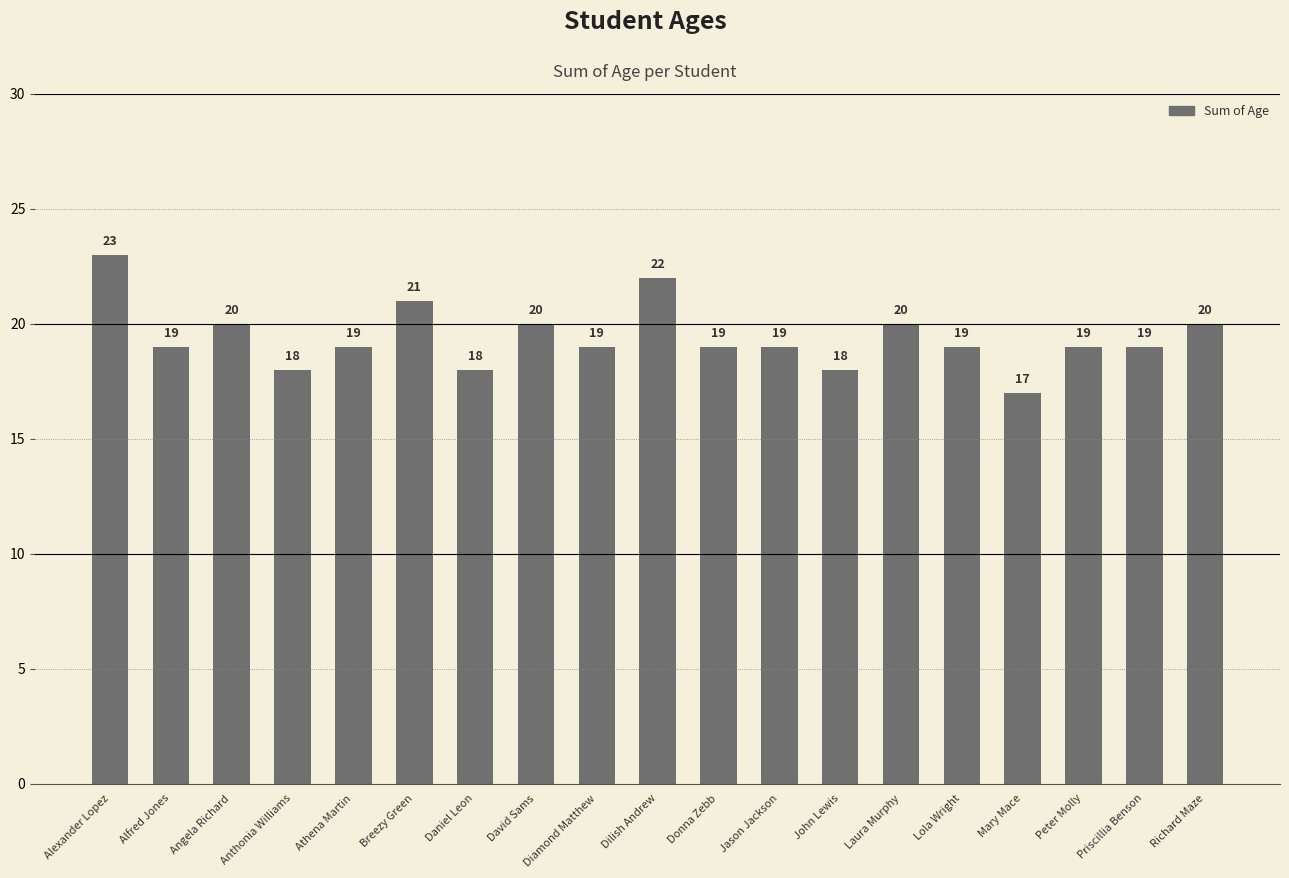

Reading right to left, what are all the values shown in this chart?

20	19	19	17	19	20	18	19	19	22	19	20	18	21	19	18	20	19	23